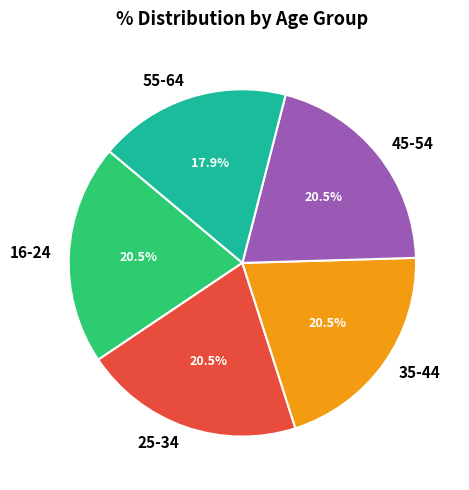

What is the ratio of the value at 55-64 to the value at 35-44?

0.9